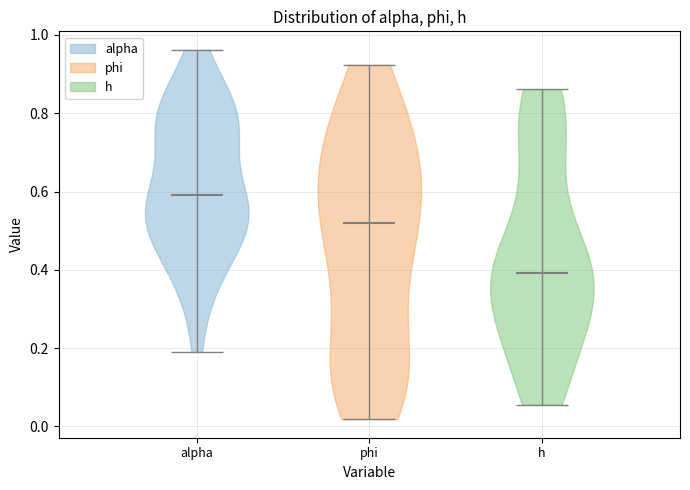

Which violin has the lowest median line?

h